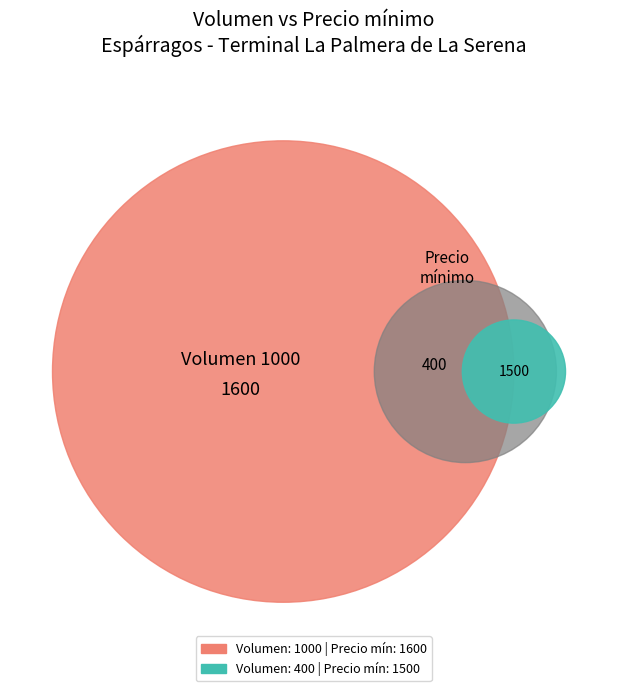

What is the majority slice?

1000